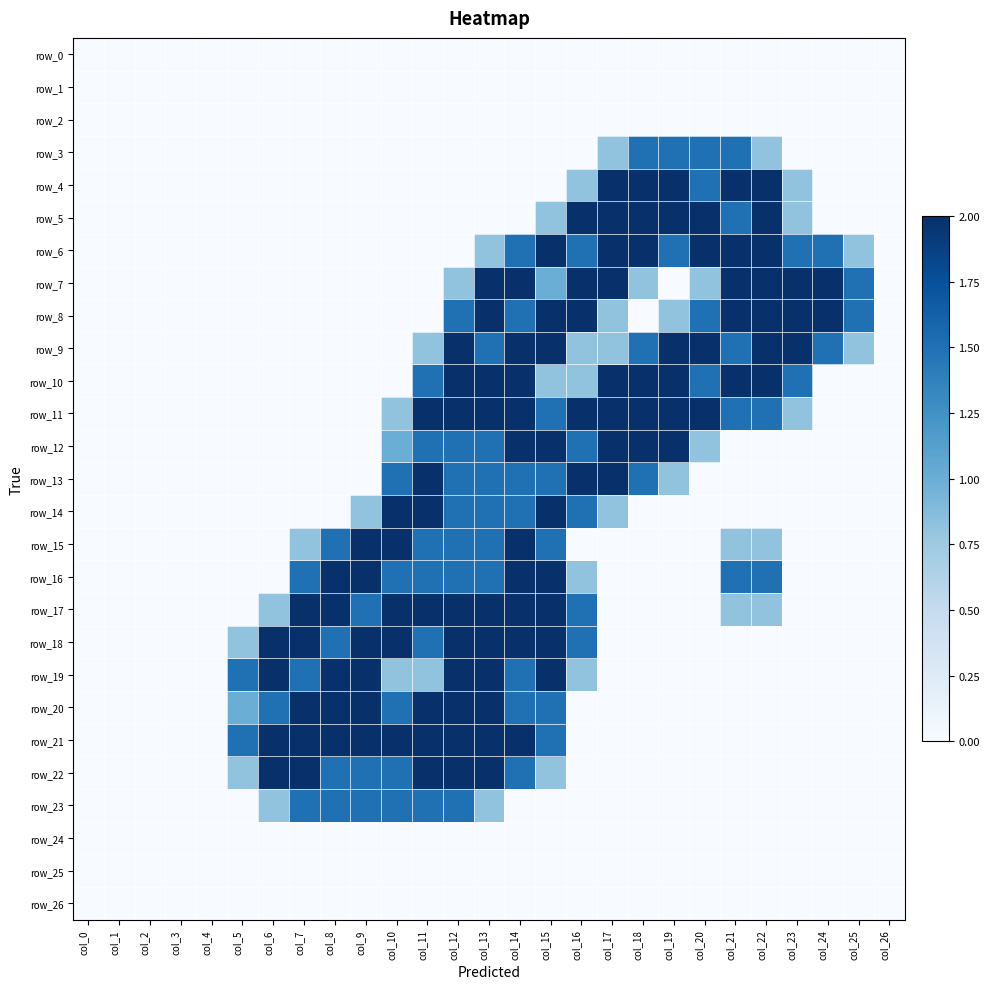

The row_4 series shows 0.4 at col_16. True or false?

False